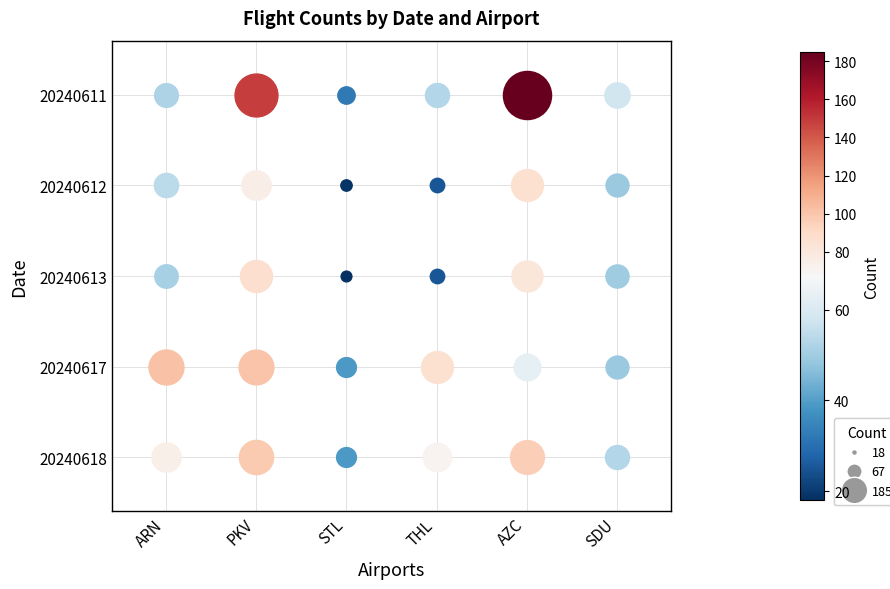

Is it true that STL equals 39 at 20240617?

True